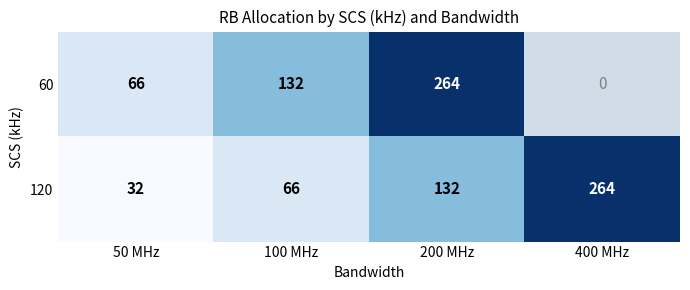

What is the spread (max minus min) of values at 50 MHz?

34